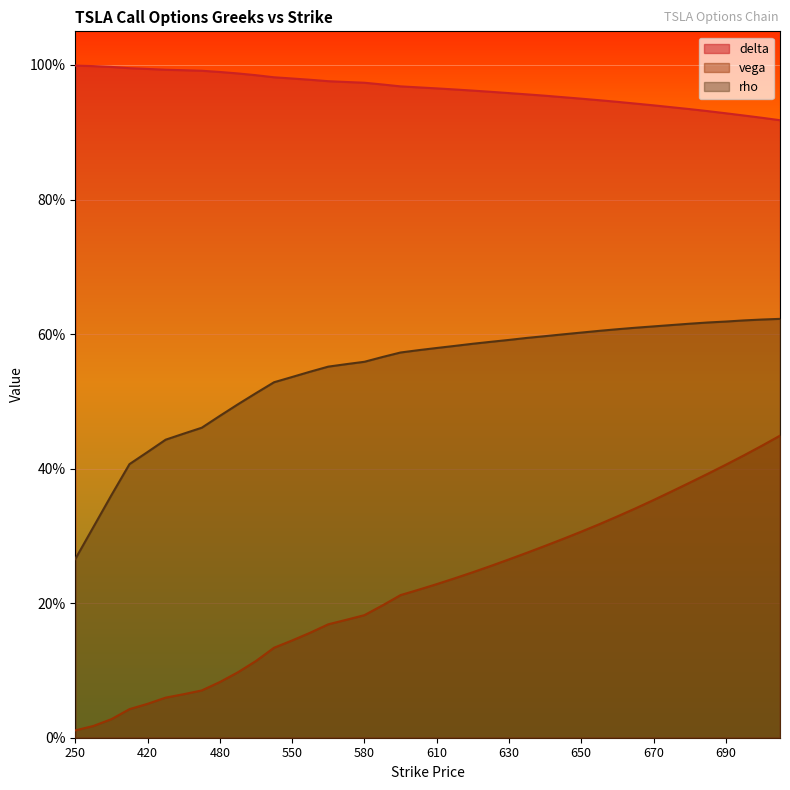

Is it true that delta equals 0.7 at 610?

False